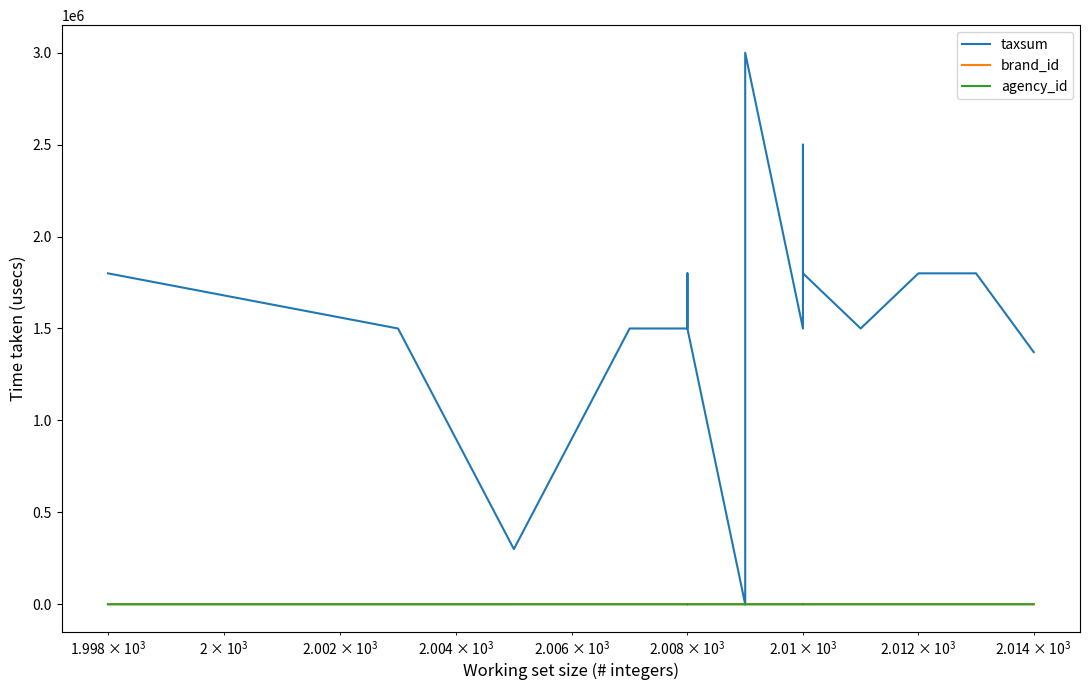

True or false: brand_id has more than 0 interior local peaks.

True